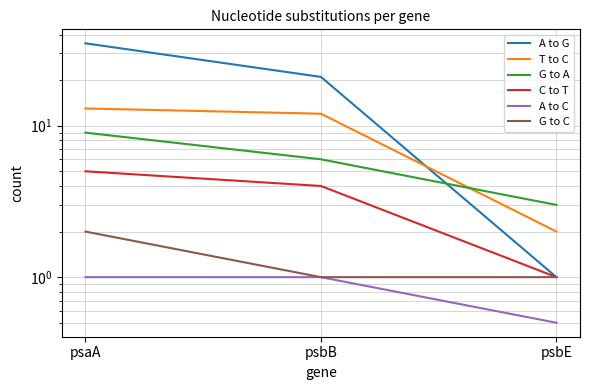

Is it true that T to C equals 12.0 at psbB?

True